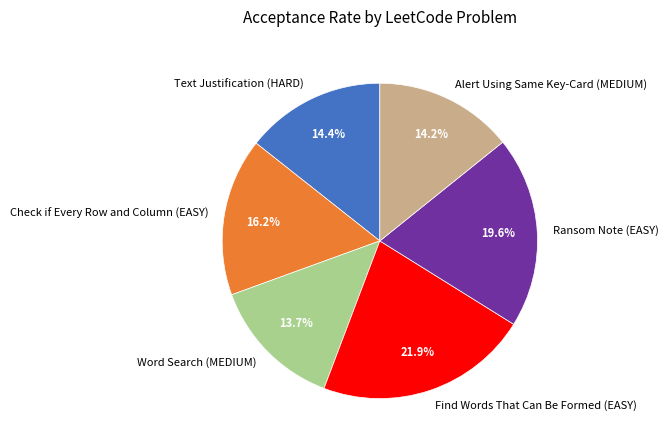

Is there a majority slice in this chart?

No